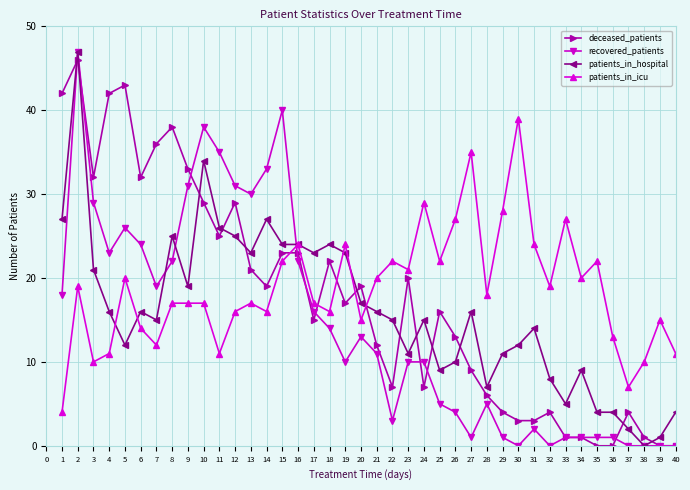

Is the value of patients_in_icu at 4 greater than the value of patients_in_hospital at 3?

No